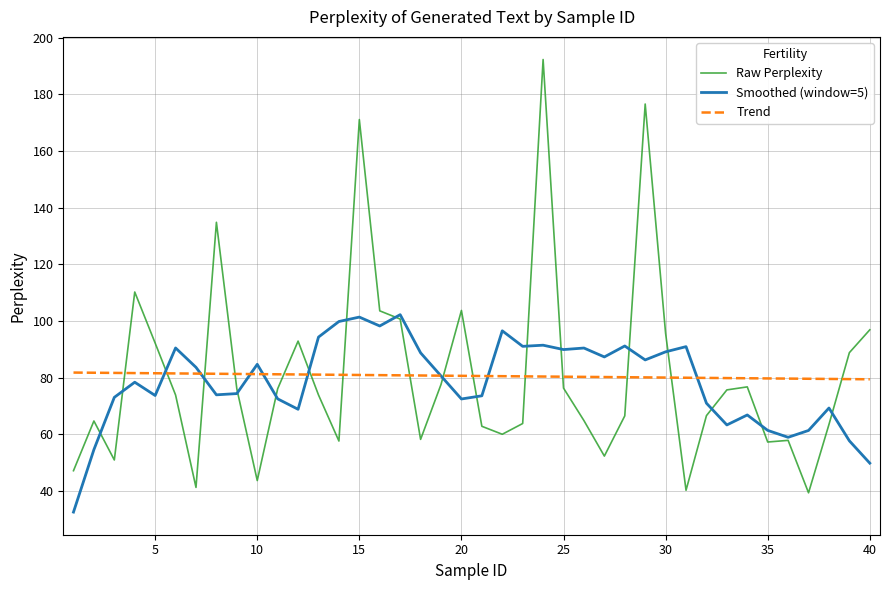

Which series has the largest range (max minus min)?

Raw Perplexity